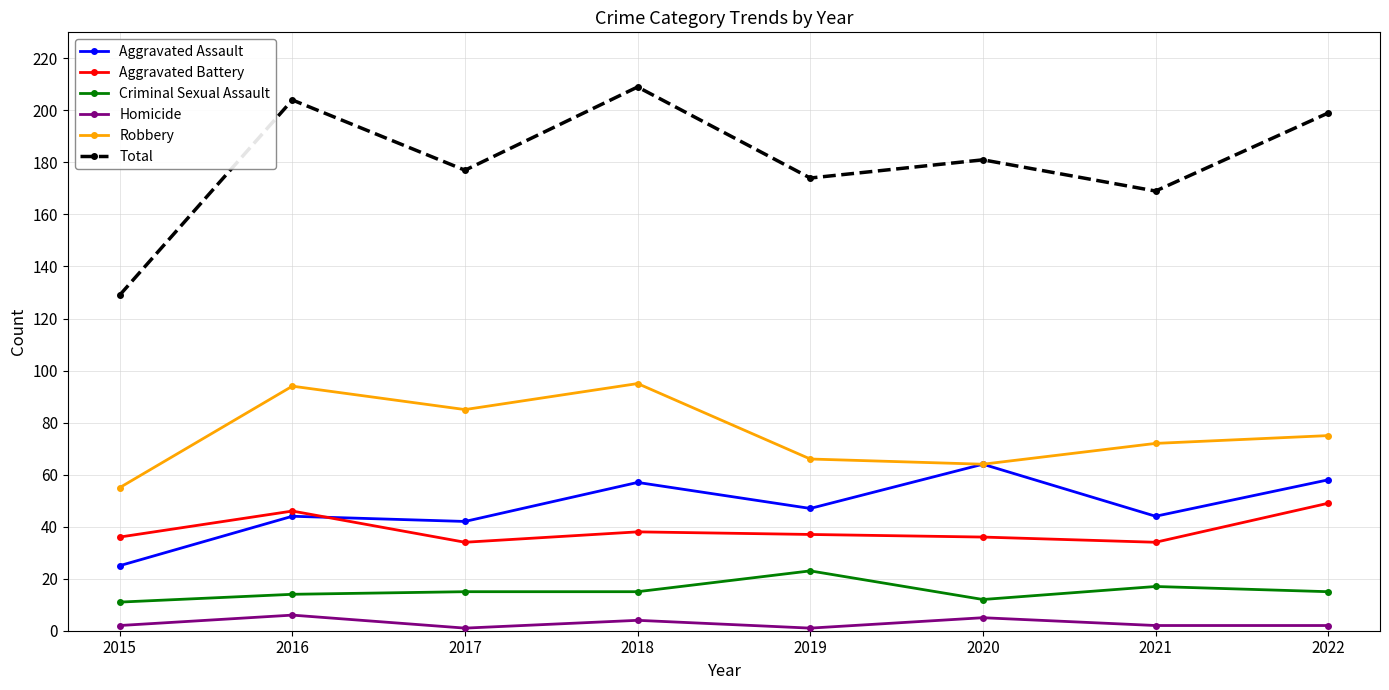

The Total series shows 72 at 2017. True or false?

False